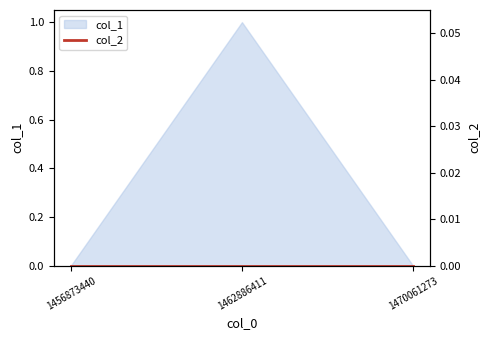

Does the chart display data point markers on the line(s)?

No